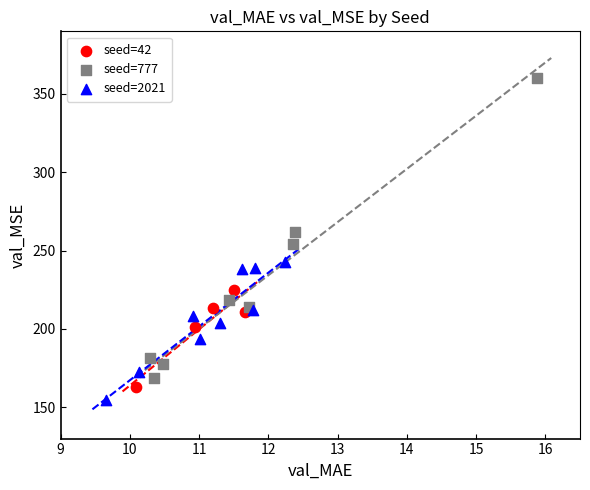

Which series reaches the maximum Y coordinate?

seed=777